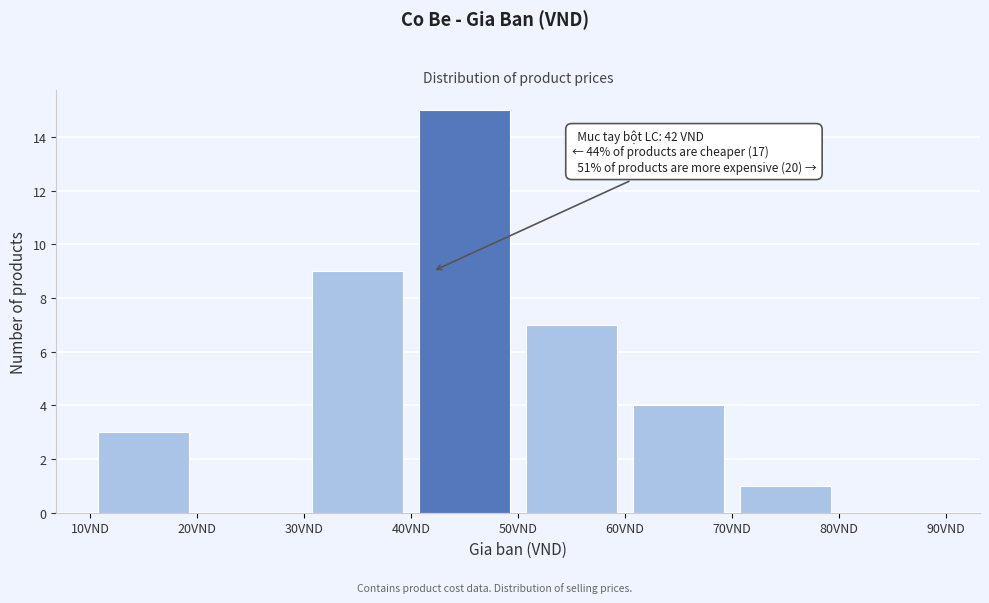

Which range on the x-axis has the tallest bar?

40 to 50